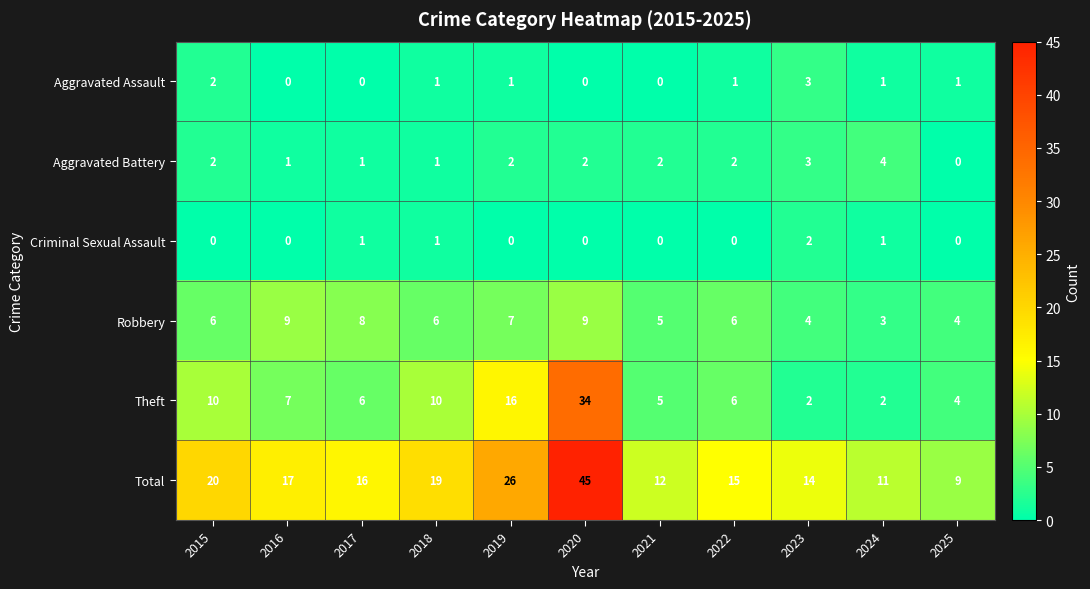

What is the spread (max minus min) of values at 2021?

12